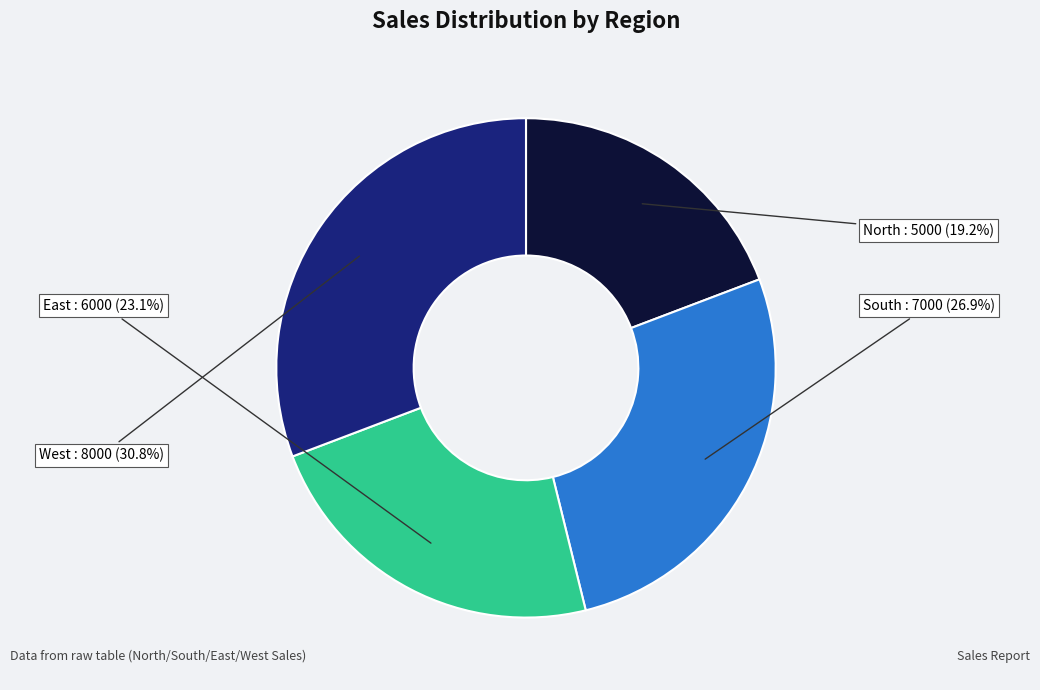

To the nearest percent, what is the difference between the West and North slice percentages?

12%